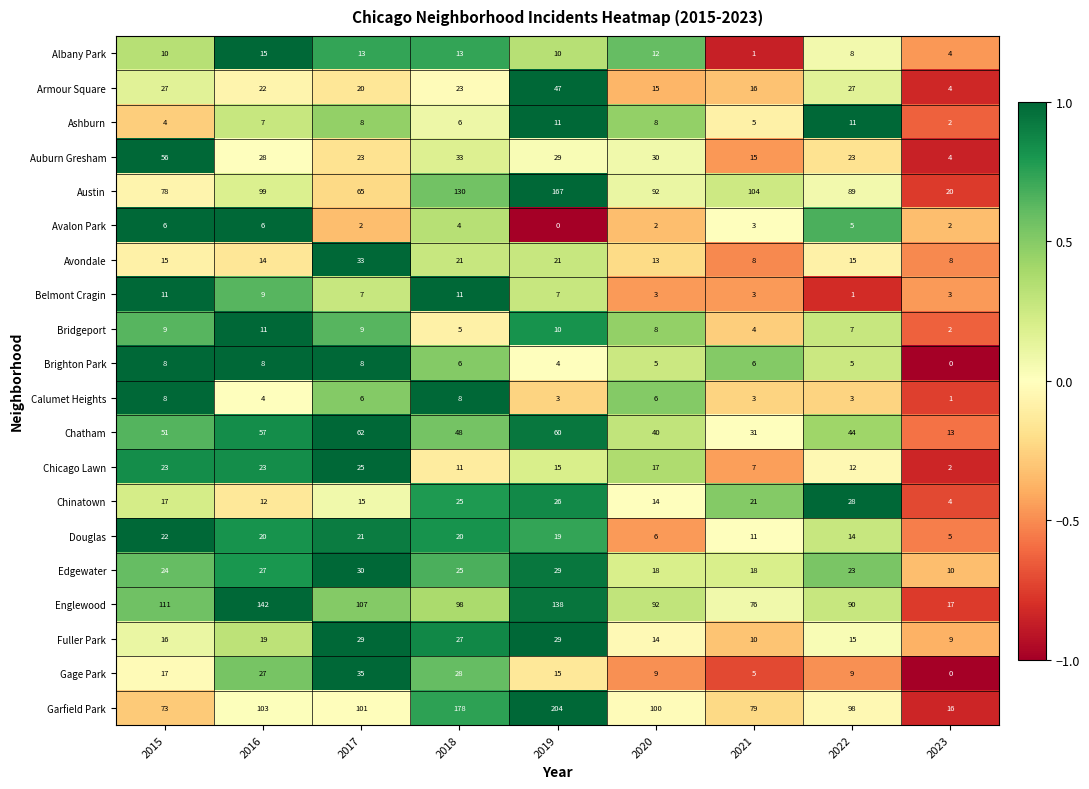

What is the minimum value for Garfield Park?

16